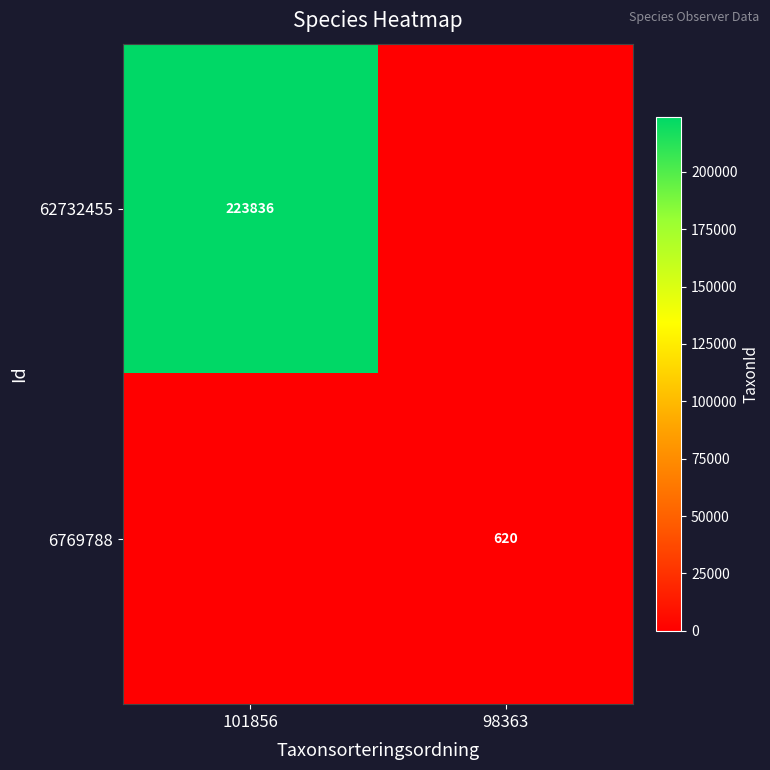

True or false: 6769788 has a value of 620 at 98363.

True